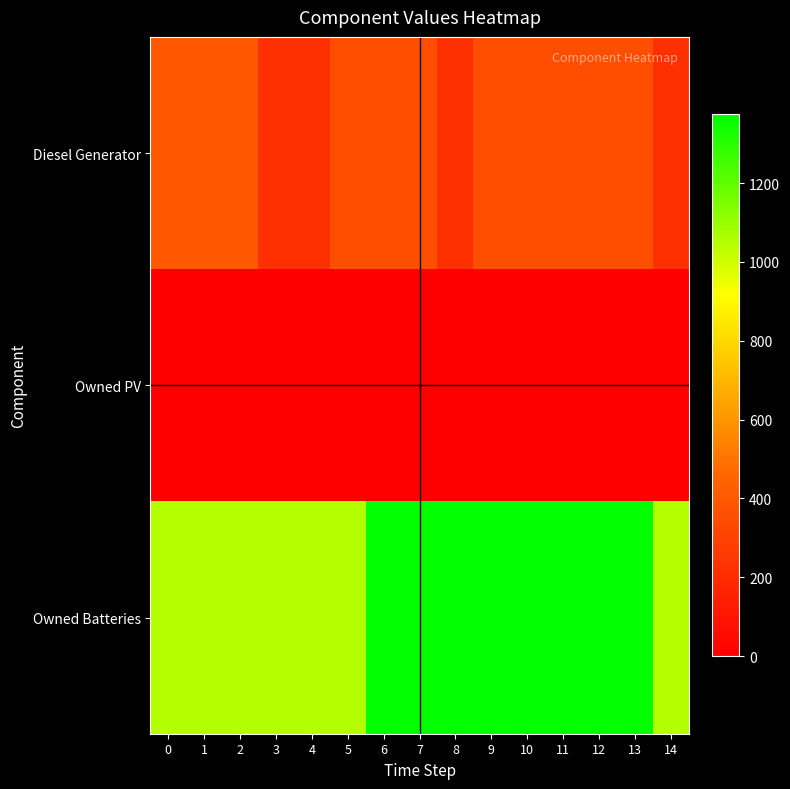

List the series in order of their overall mean, highest first.

Owned Batteries, Diesel Generator, Owned PV